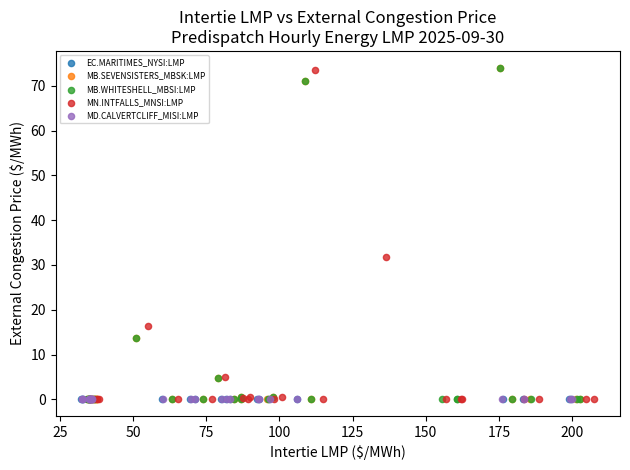

What are all the series names shown in the legend?

EC.MARITIMES_NYSI:LMP, MB.SEVENSISTERS_MBSK:LMP, MB.WHITESHELL_MBSI:LMP, MN.INTFALLS_MNSI:LMP, MD.CALVERTCLIFF_MISI:LMP